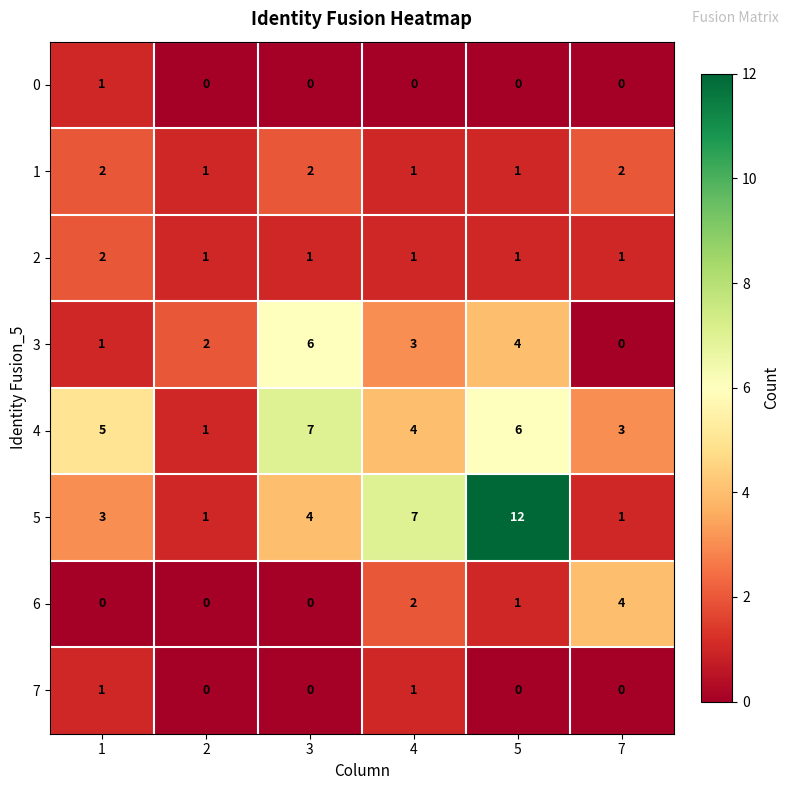

What is the sum of all 5 values?

28